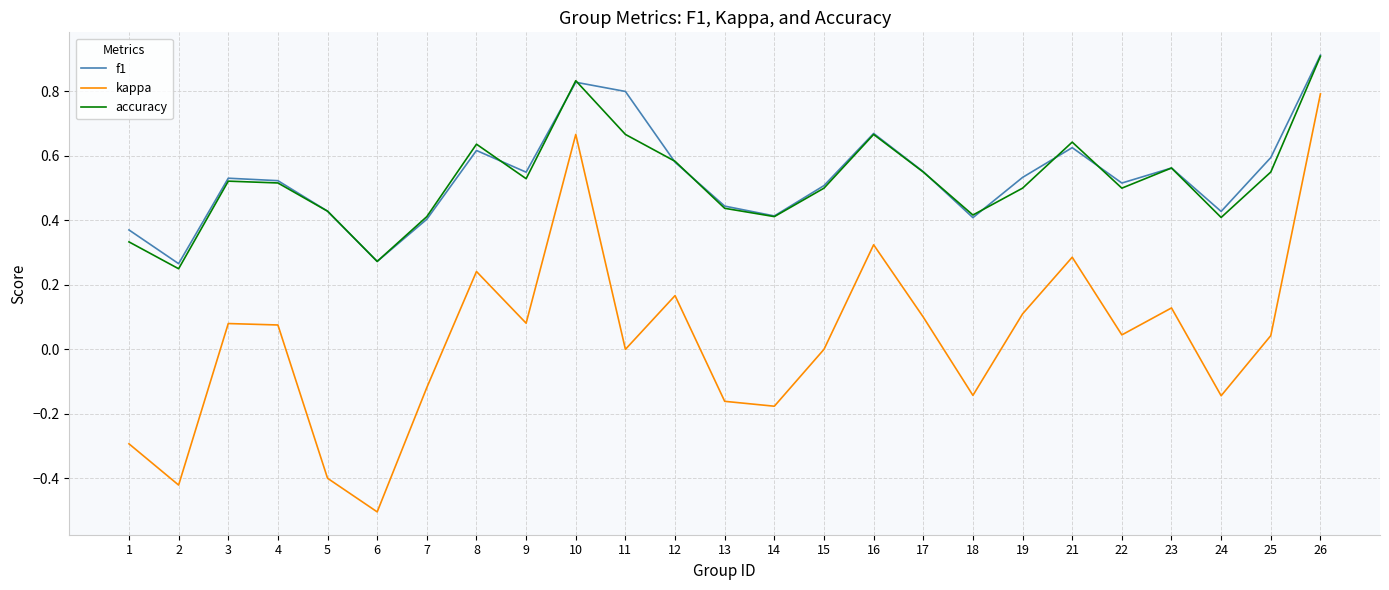

Is it true that f1 equals 0.9 at 3?

False